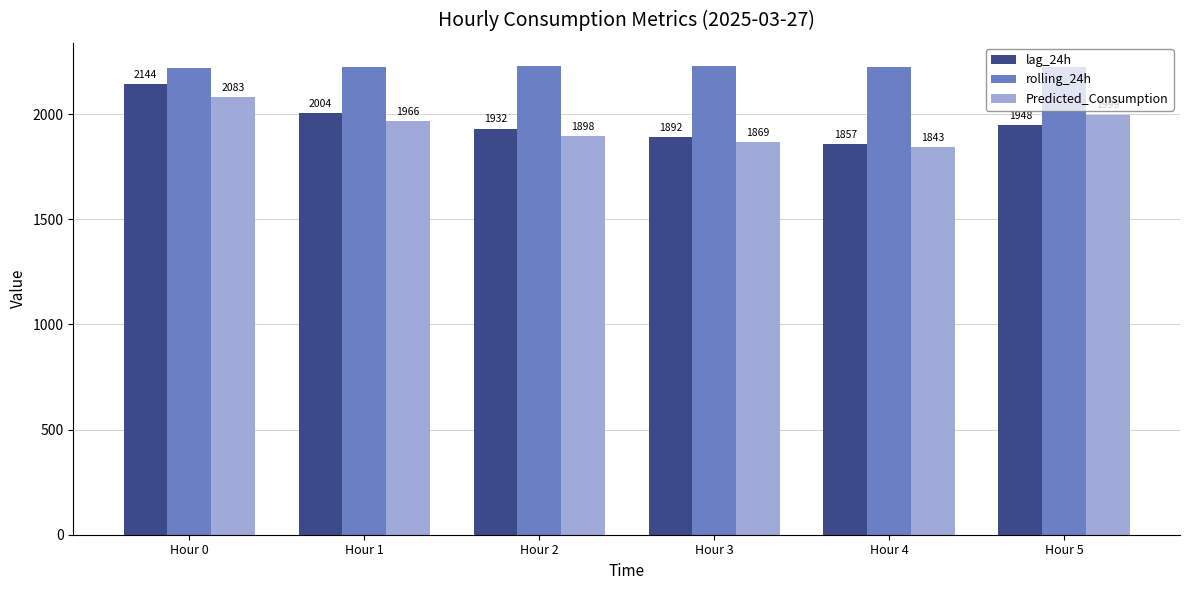

True or false: lag_24h has a value of 1856.8 at Hour 4.

True